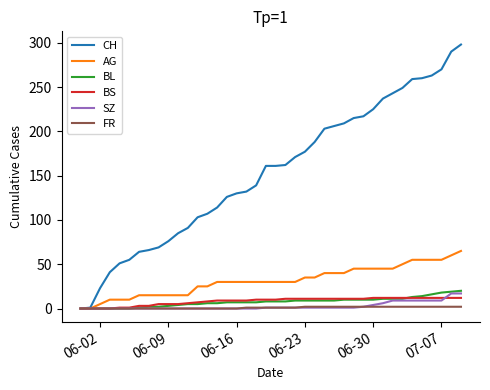

Which series has the largest range (max minus min)?

CH